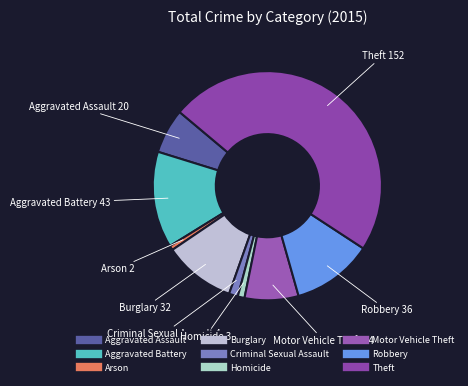

Which category has the biggest portion of the pie?

Theft